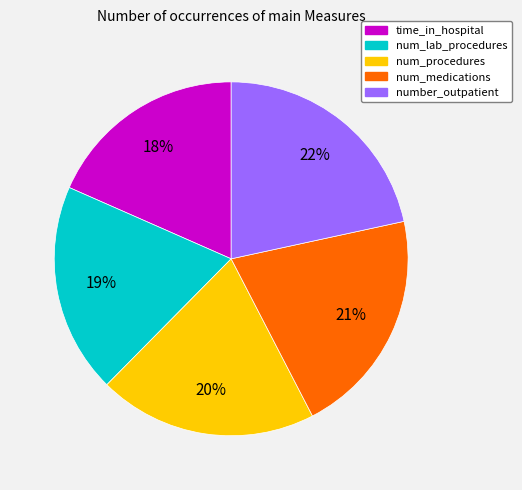

To the nearest percent, what is the combined percentage of num_medications and num_procedures?

41%